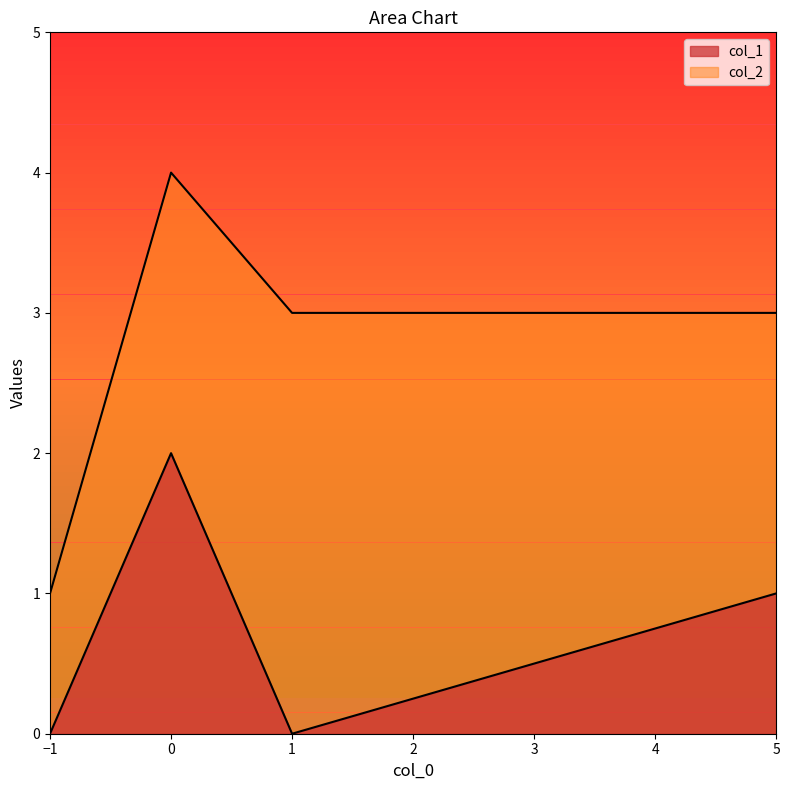

Does the chart have visible grid lines?

No